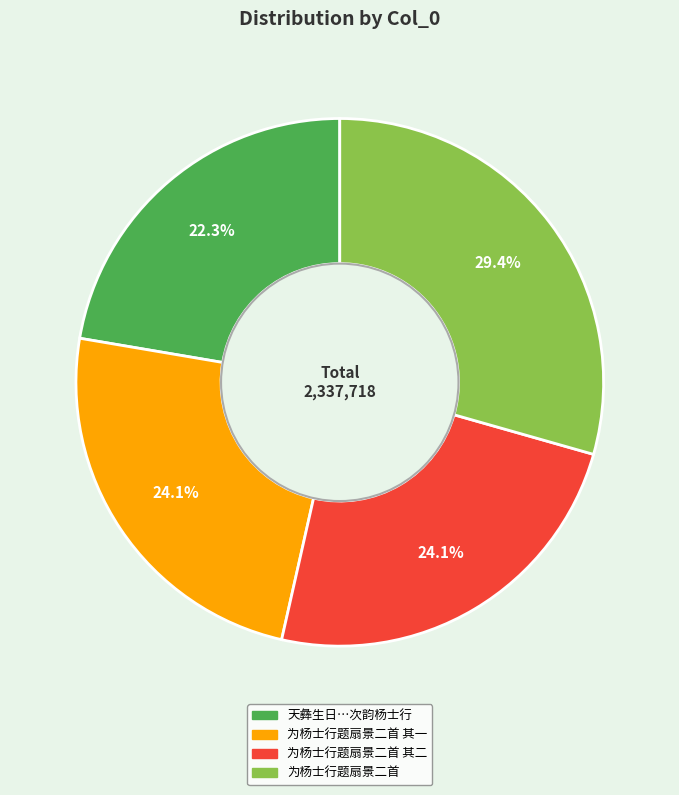

Is there a majority slice in this chart?

No